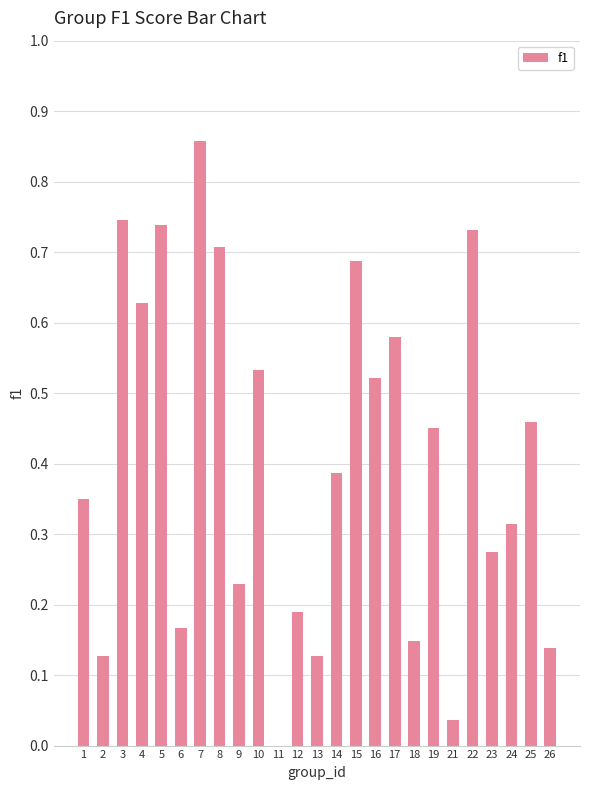

Are the bars horizontal?

No